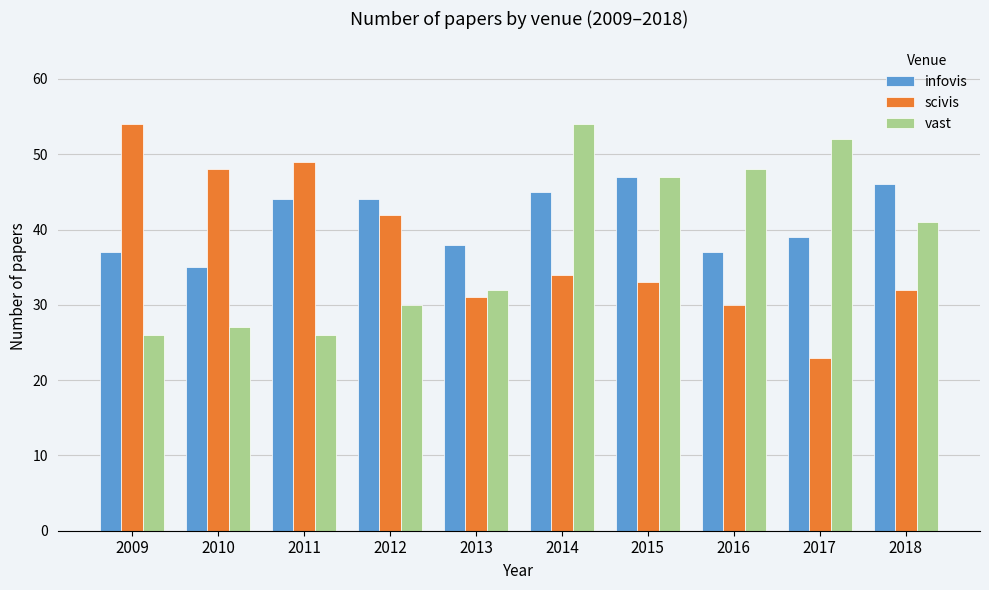

Which series has the largest range (max minus min)?

scivis